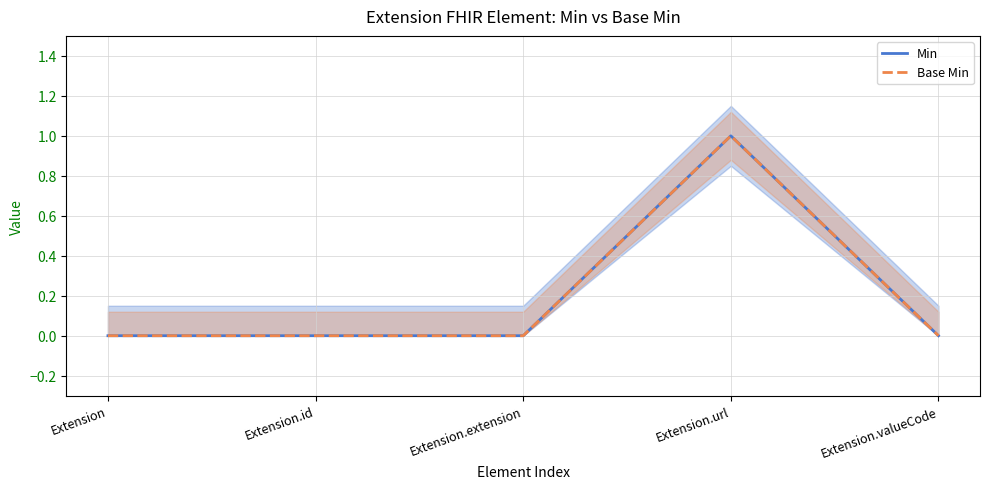

The value of Min at Extension.url is 1. True or false?

True